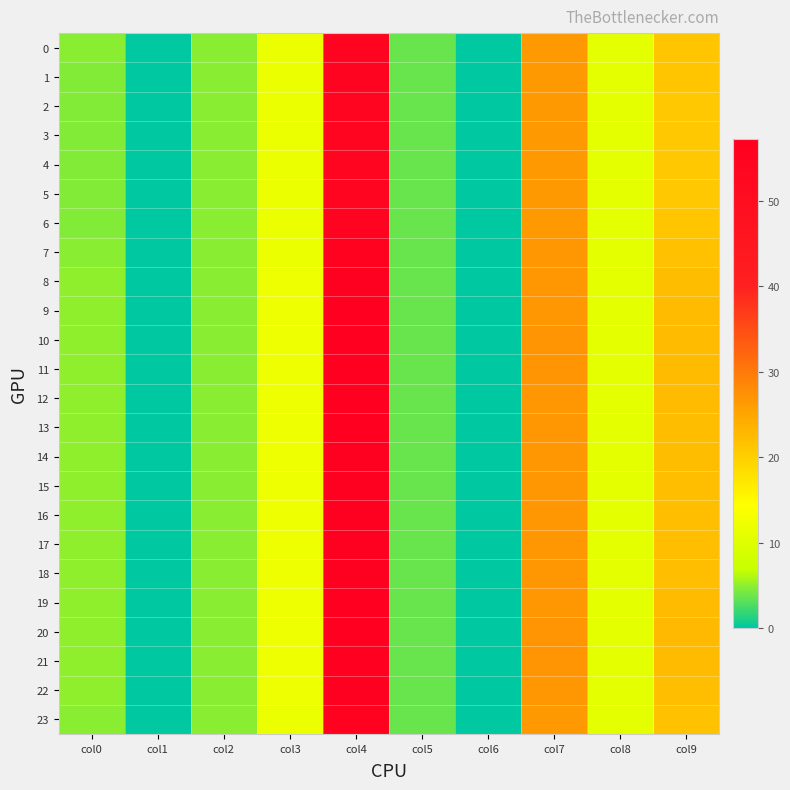

Which label corresponds to the smallest value in the chart?

col1